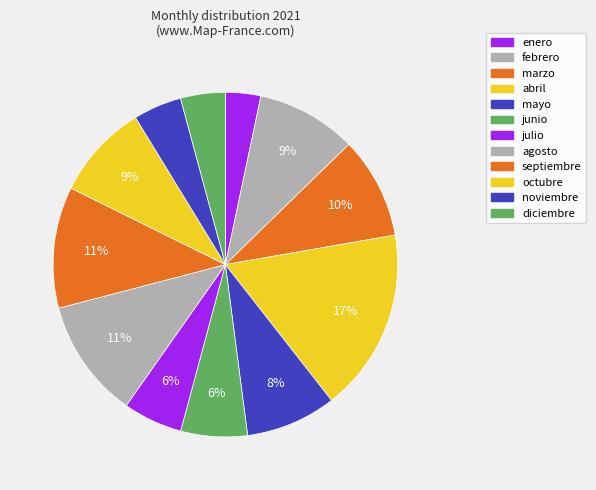

Combined, what portion of the pie is marzo and julio?

15.1%